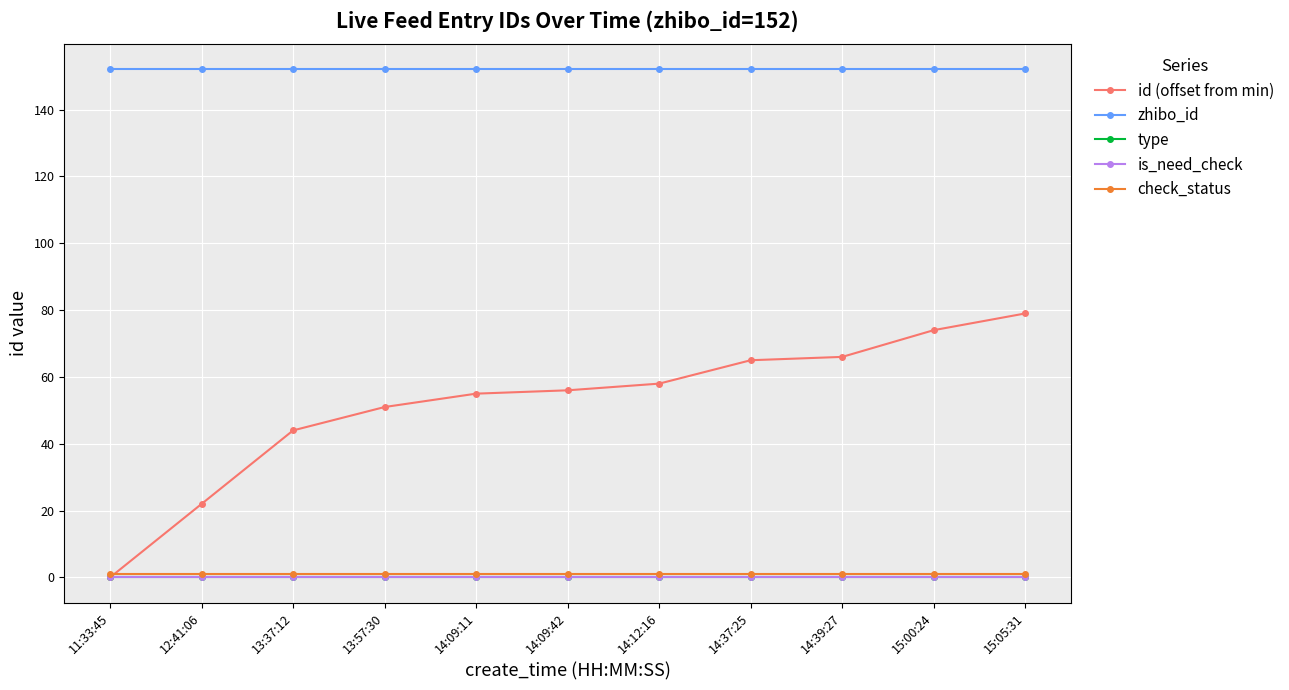

Does the chart have visible grid lines?

Yes